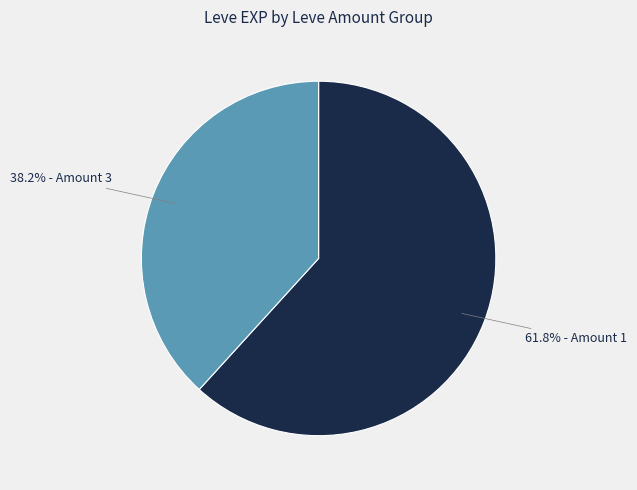

Is there any slice that represents more than half of the pie?

Yes